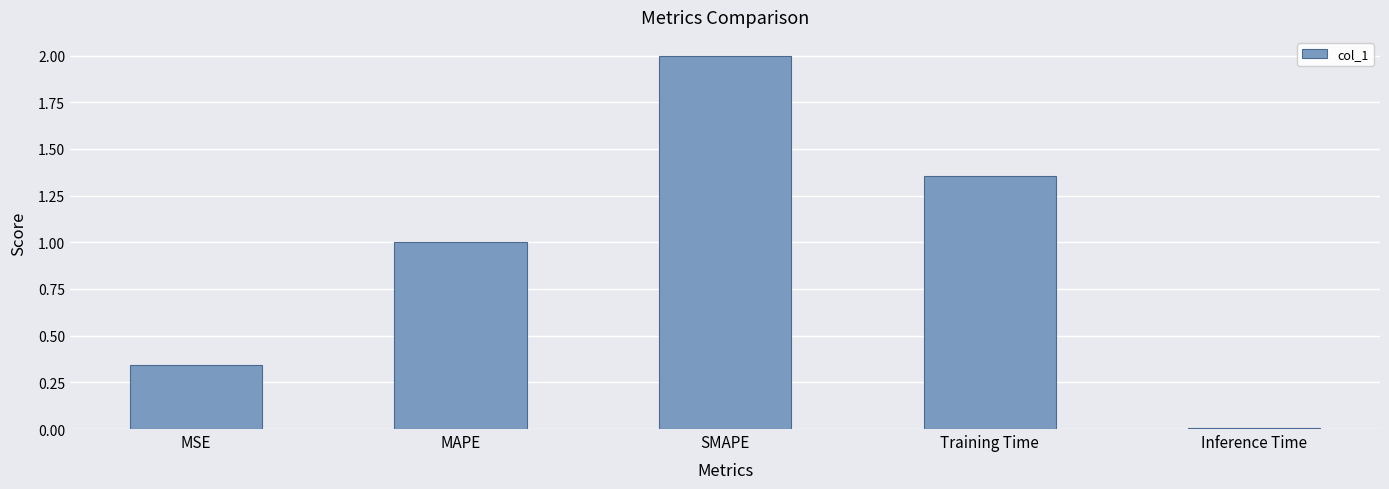

Rank the categories by value from lowest to highest.

Inference Time, MSE, MAPE, Training Time, SMAPE